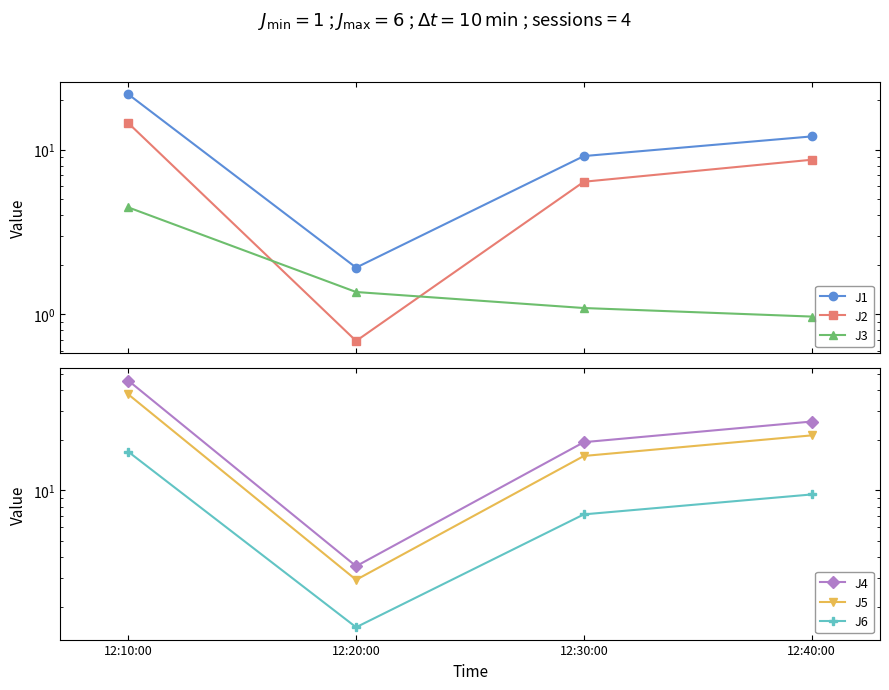

What is the maximum value for J1?

21.6